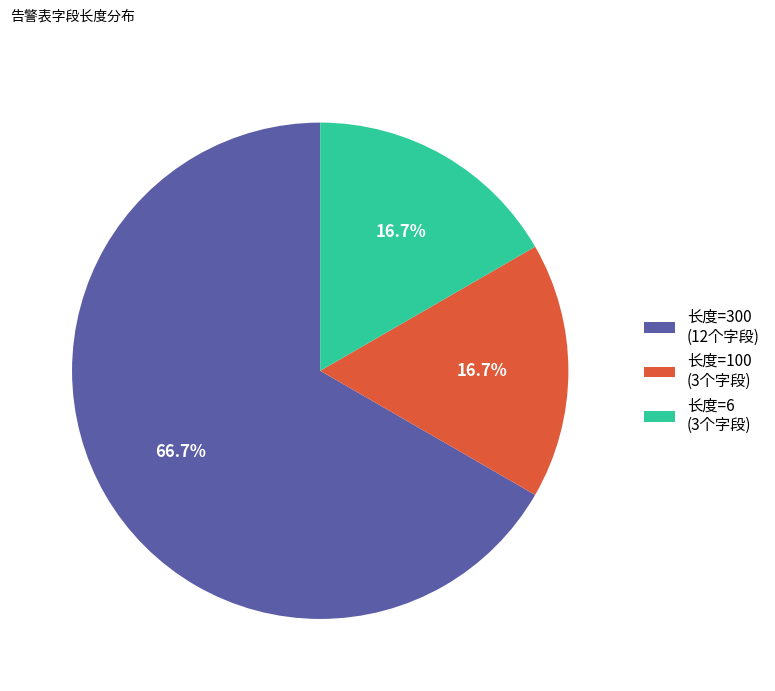

To the nearest percent, what is the average slice percentage?

33%